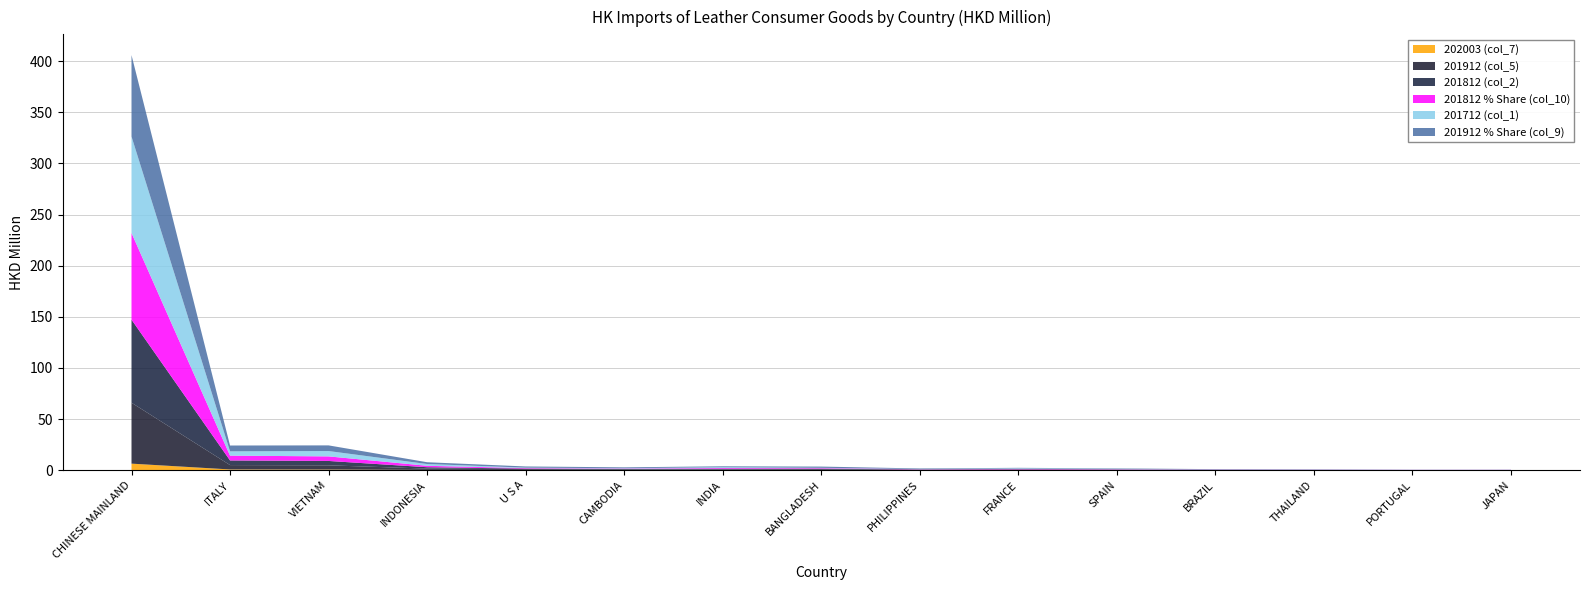

Reading left to right, extract all data points from this chart.

202003 (col_7): CHINESE MAINLAND=6.4	ITALY=0.7	VIETNAM=0.6	INDONESIA=0.3	U S A=0.2	CAMBODIA=0.2	INDIA=0.1	BANGLADESH=0.1	PHILIPPINES=0.1	FRANCE=0.1	SPAIN=0.1	BRAZIL=0.0	THAILAND=0.0	PORTUGAL=0.0	JAPAN=0.0
201912 (col_5): CHINESE MAINLAND=59.6	ITALY=4.3	VIETNAM=4.1	INDONESIA=1.3	U S A=0.9	CAMBODIA=0.7	INDIA=0.6	BANGLADESH=0.9	PHILIPPINES=0.4	FRANCE=0.4	SPAIN=0.3	BRAZIL=0.2	THAILAND=0.1	PORTUGAL=0.1	JAPAN=0.1
201812 (col_2): CHINESE MAINLAND=81.2	ITALY=4.5	VIETNAM=4.3	INDONESIA=1.3	U S A=0.5	CAMBODIA=0.4	INDIA=0.7	BANGLADESH=0.5	PHILIPPINES=0.2	FRANCE=0.4	SPAIN=0.3	BRAZIL=0.2	THAILAND=0.2	PORTUGAL=0.1	JAPAN=0.1
201812 % Share (col_10): CHINESE MAINLAND=84.8	ITALY=4.7	VIETNAM=4.5	INDONESIA=1.4	U S A=0.5	CAMBODIA=0.4	INDIA=0.7	BANGLADESH=0.5	PHILIPPINES=0.2	FRANCE=0.4	SPAIN=0.3	BRAZIL=0.2	THAILAND=0.2	PORTUGAL=0.1	JAPAN=0.1
201712 (col_1): CHINESE MAINLAND=94.3	ITALY=4.2	VIETNAM=5.2	INDONESIA=1.7	U S A=0.5	CAMBODIA=0.3	INDIA=0.8	BANGLADESH=0.3	PHILIPPINES=0.2	FRANCE=0.5	SPAIN=0.3	BRAZIL=0.2	THAILAND=0.2	PORTUGAL=0.1	JAPAN=0.1
201912 % Share (col_9): CHINESE MAINLAND=79.6	ITALY=5.7	VIETNAM=5.5	INDONESIA=1.7	U S A=1.1	CAMBODIA=0.9	INDIA=0.9	BANGLADESH=1.2	PHILIPPINES=0.6	FRANCE=0.5	SPAIN=0.4	BRAZIL=0.2	THAILAND=0.2	PORTUGAL=0.1	JAPAN=0.1